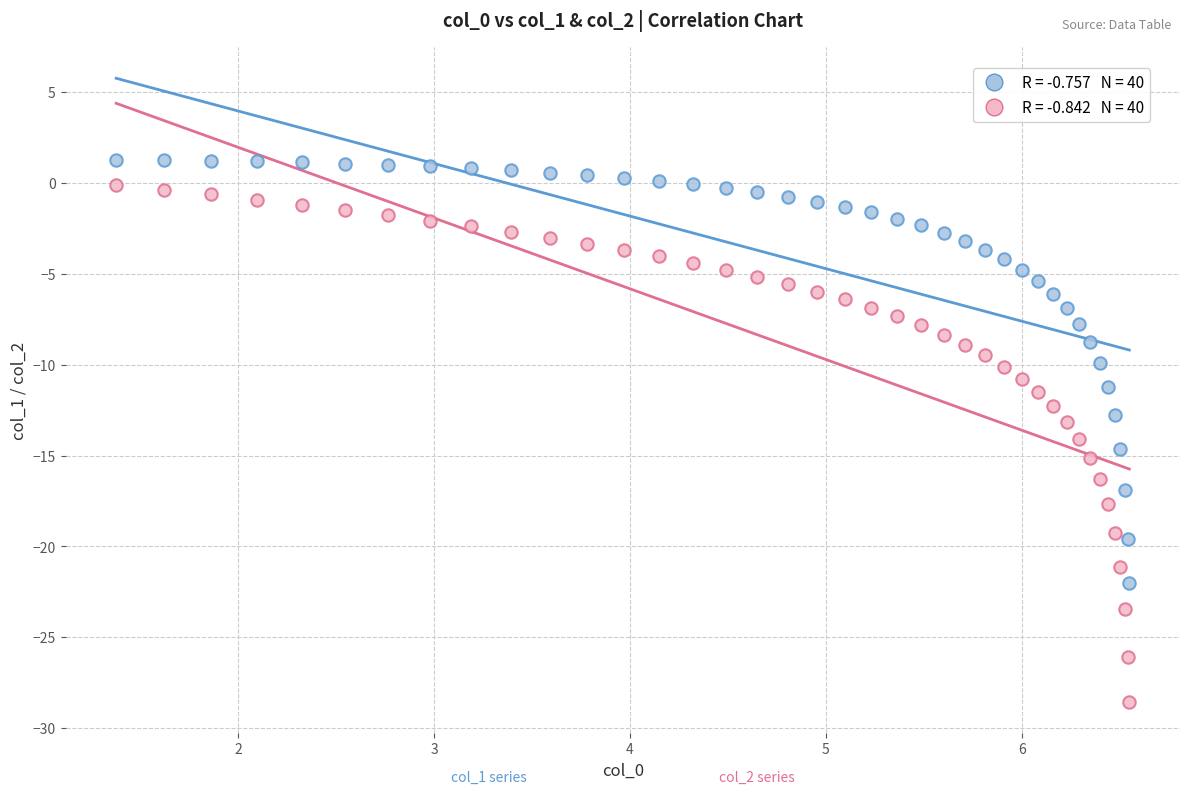

Across all data points, what is the range of Y values (max minus min)?

29.8